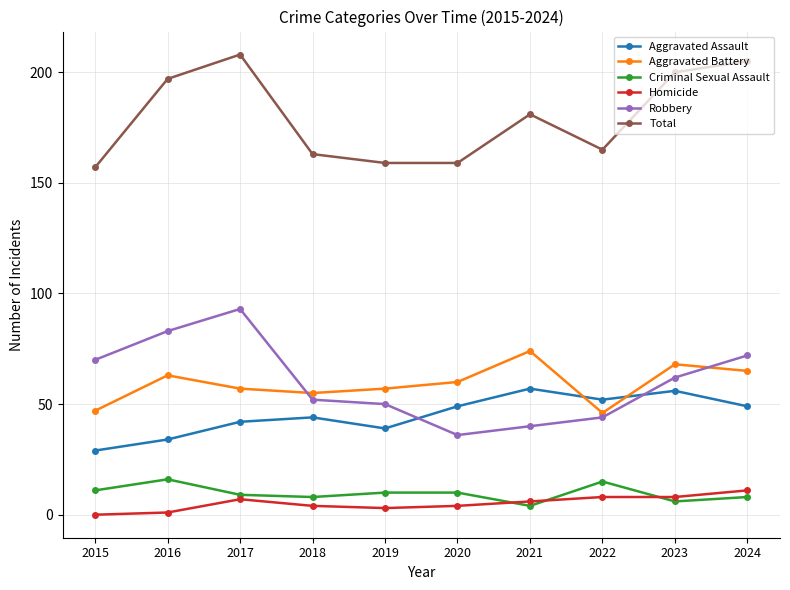

Where is the first local maximum for Robbery?

2017